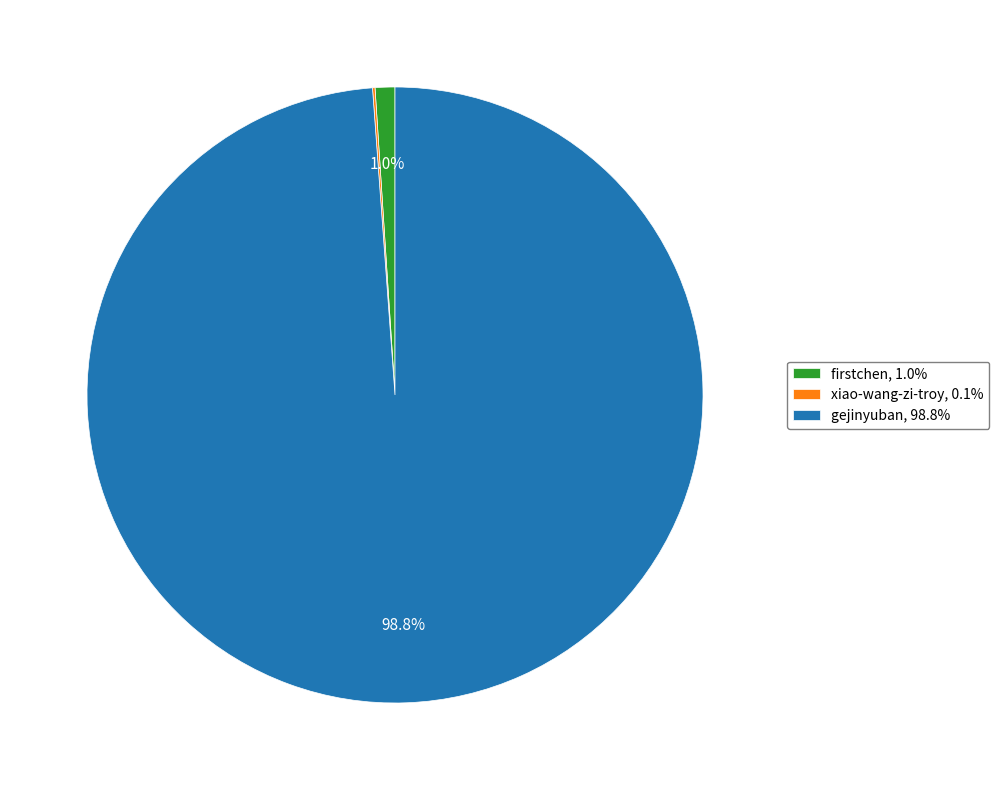

Which has a higher value, gejinyuban, 98.8% or firstchen, 1.0%?

gejinyuban, 98.8%